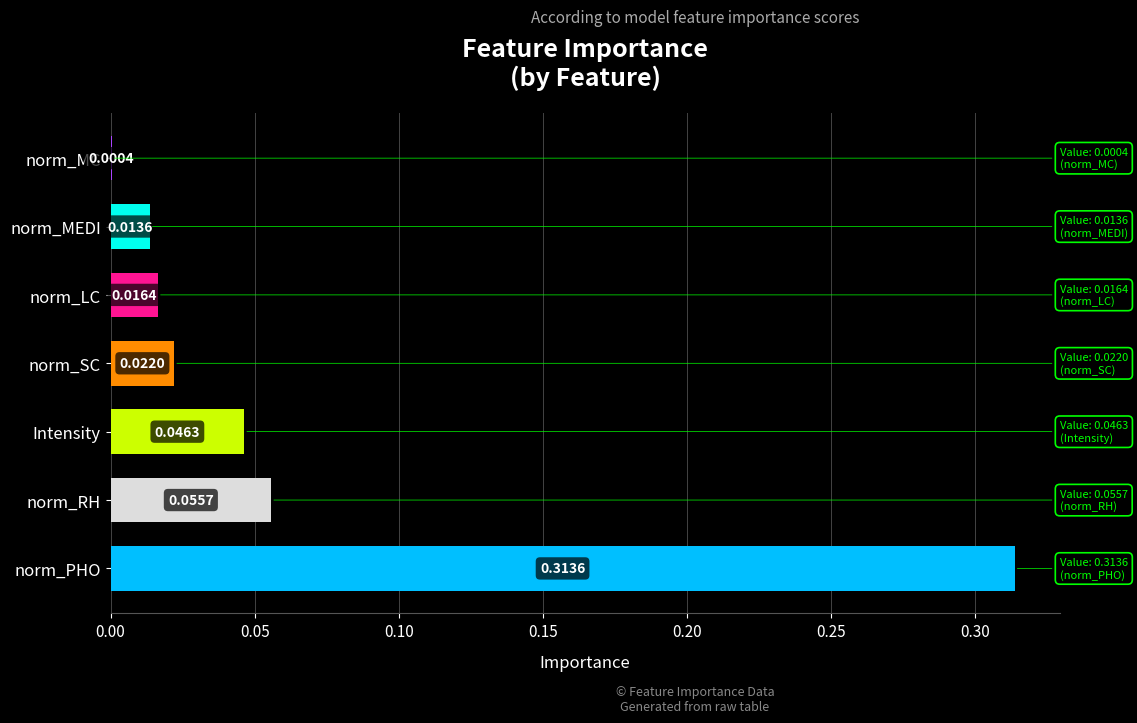

What is the sum of all values?

0.5